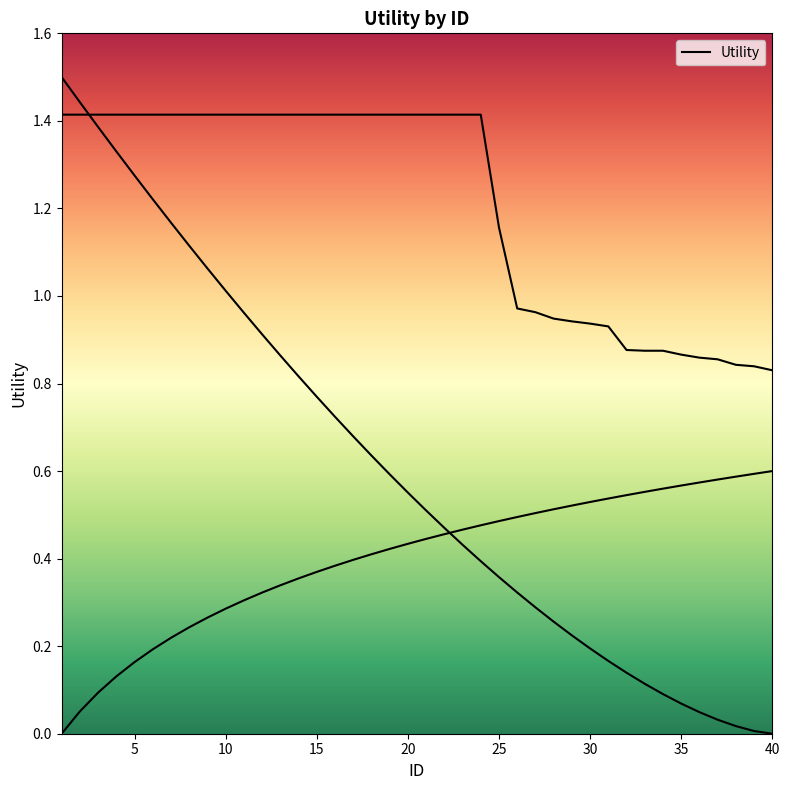

Reading left to right, list all the values displayed in this chart.

1.4	1.4	1.4	1.4	1.4	1.4	1.4	1.4	1.4	1.4	1.4	1.4	1.4	1.4	1.4	1.4	1.4	1.4	1.4	1.4	1.4	1.4	1.4	1.4	1.2	1.0	1.0	0.9	0.9	0.9	0.9	0.9	0.9	0.9	0.9	0.9	0.9	0.8	0.8	0.8